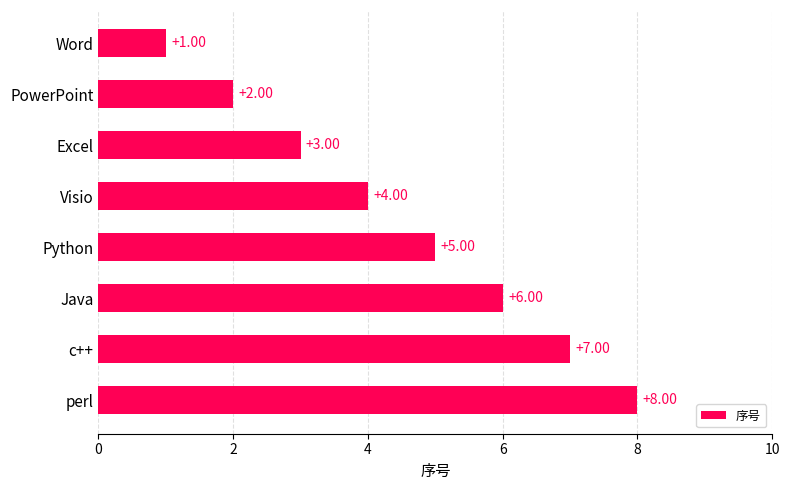

What is the sum of all values?

36